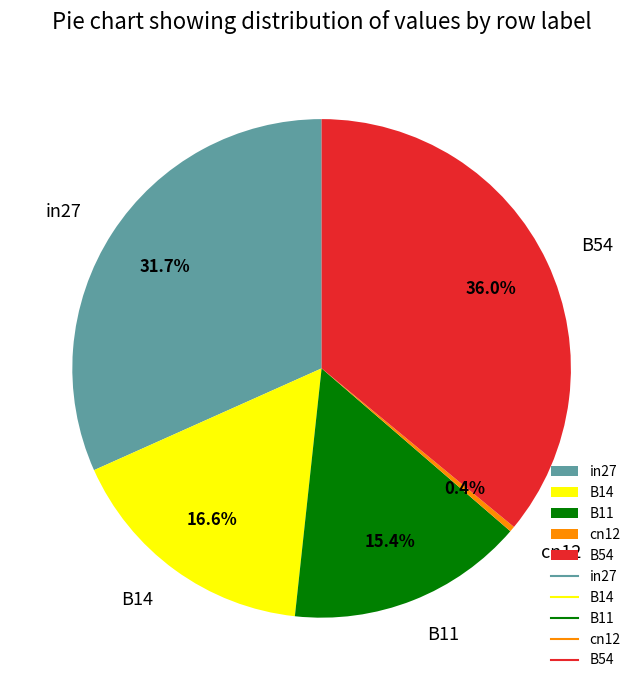

The B14 slice represents 17% of the pie. True or false?

True